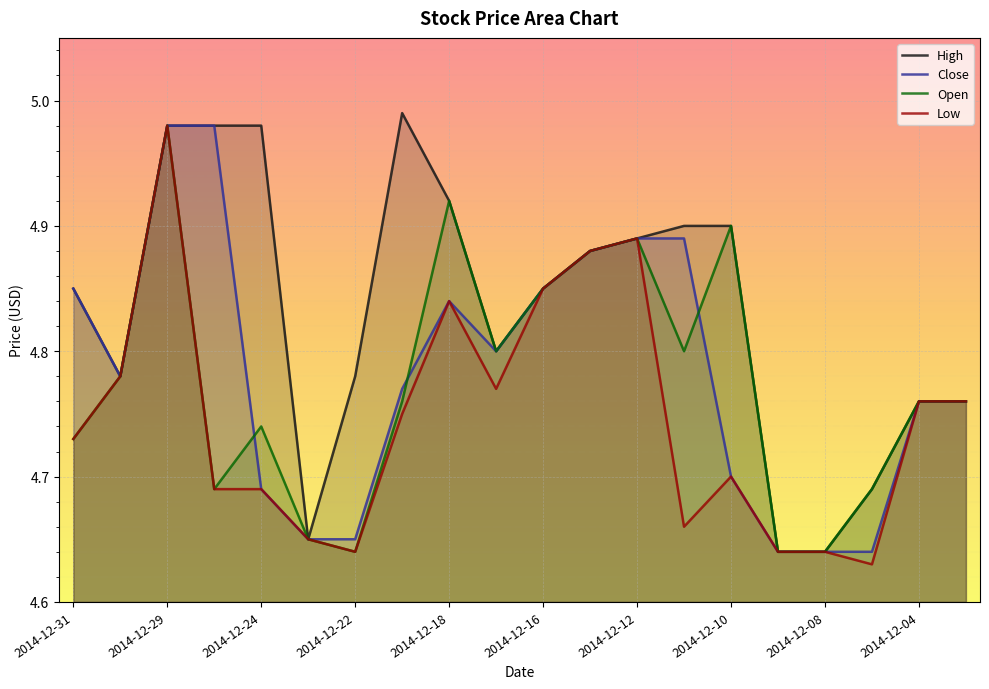

At how many categories does at least one series exceed 4?

20